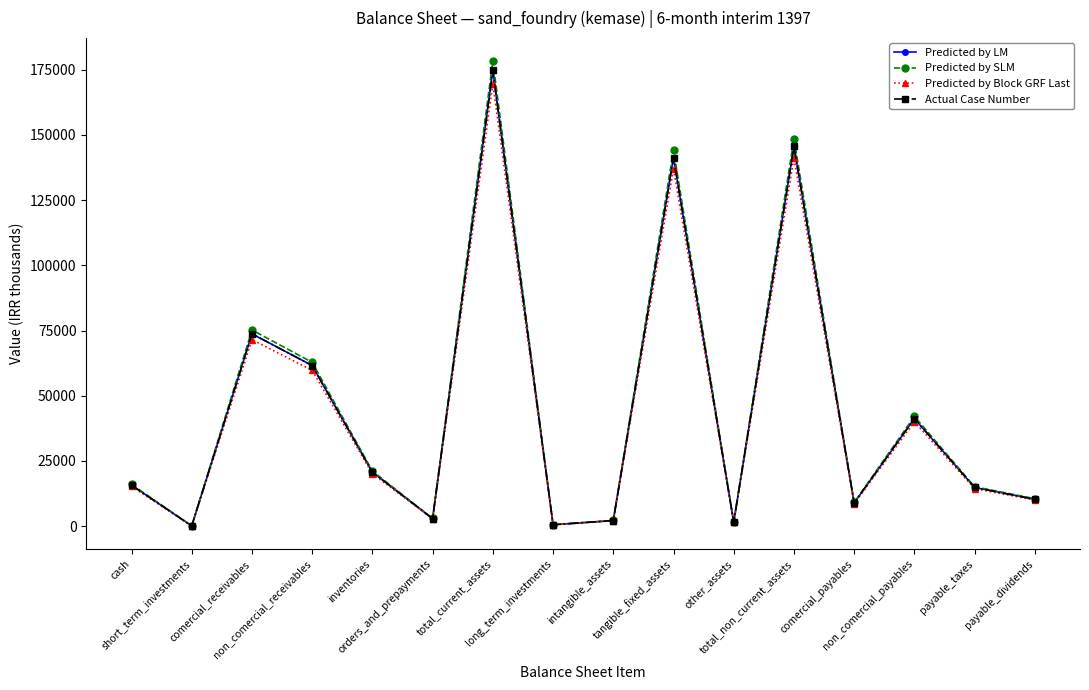

Reading left to right, extract all data points from this chart.

Predicted by LM: 15723.0	110.0	73746.0	61599.0	20724.0	2903.0	174805.0	563.0	2159.0	141350.0	1523.0	145595.0	8919.0	41263.0	14846.0	10330.0
Predicted by SLM: 16037.5	112.2	75220.9	62831.0	21138.5	2961.1	178301.1	574.3	2202.2	144177.0	1553.5	148506.9	9097.4	42088.3	15142.9	10536.6
Predicted by Block GRF Last: 15251.3	106.7	71533.6	59751.0	20102.3	2815.9	169560.9	546.1	2094.2	137109.5	1477.3	141227.1	8651.4	40025.1	14400.6	10020.1
Actual Case Number: 15723.0	110.0	73746.0	61599.0	20724.0	2903.0	174805.0	563.0	2159.0	141350.0	1523.0	145595.0	8919.0	41263.0	14846.0	10330.0